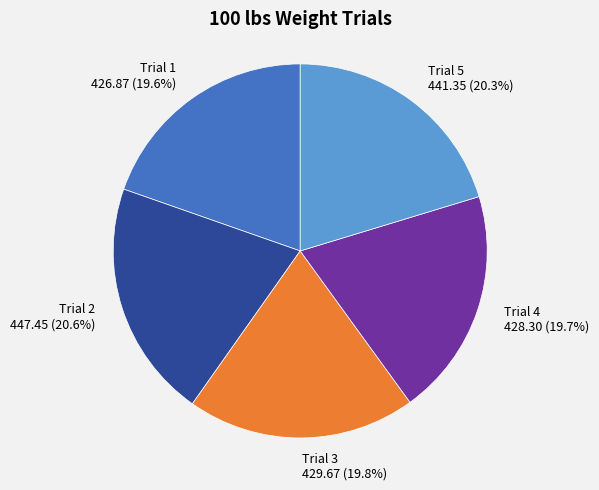

Combined, do Trial 2 and Trial 3 account for over 50%?

No